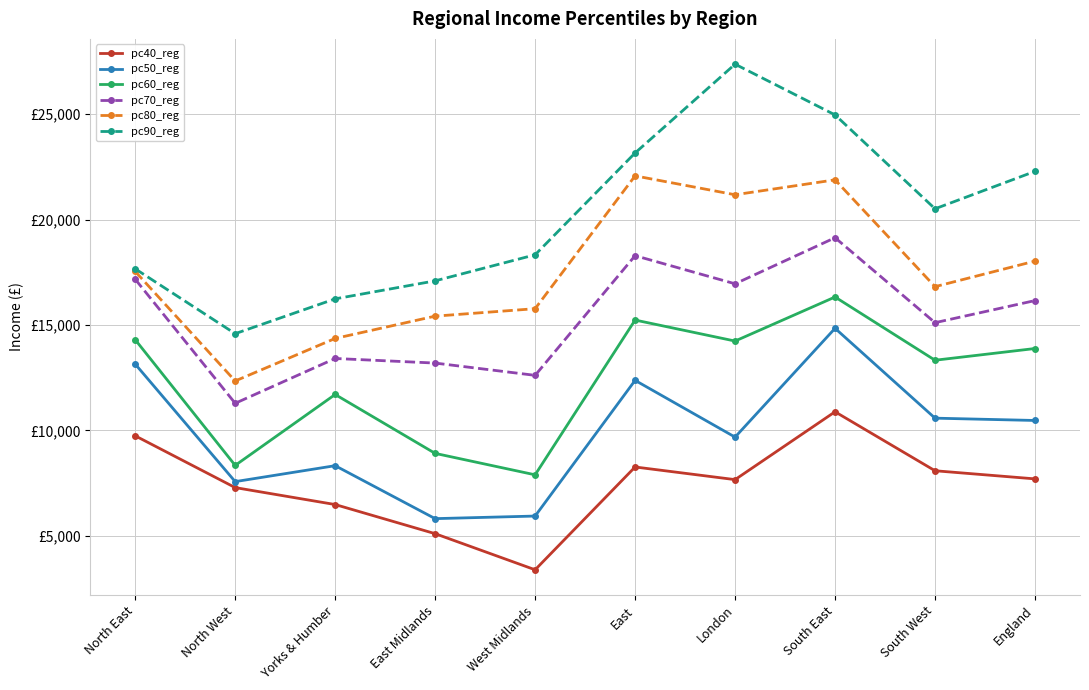

Rank the categories by pc50_reg value from lowest to highest.

East Midlands, West Midlands, North West, Yorks & Humber, London, England, South West, East, North East, South East